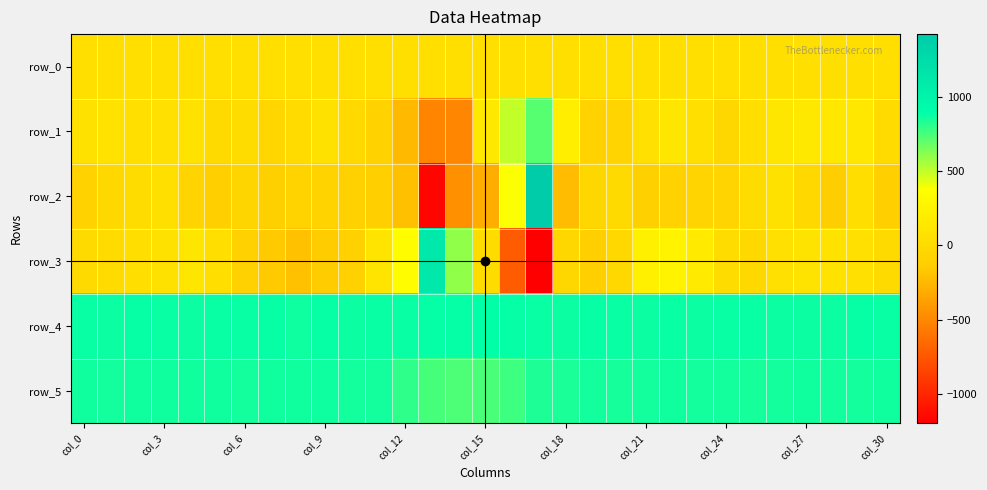

Which series has the largest total across all categories?

row_4